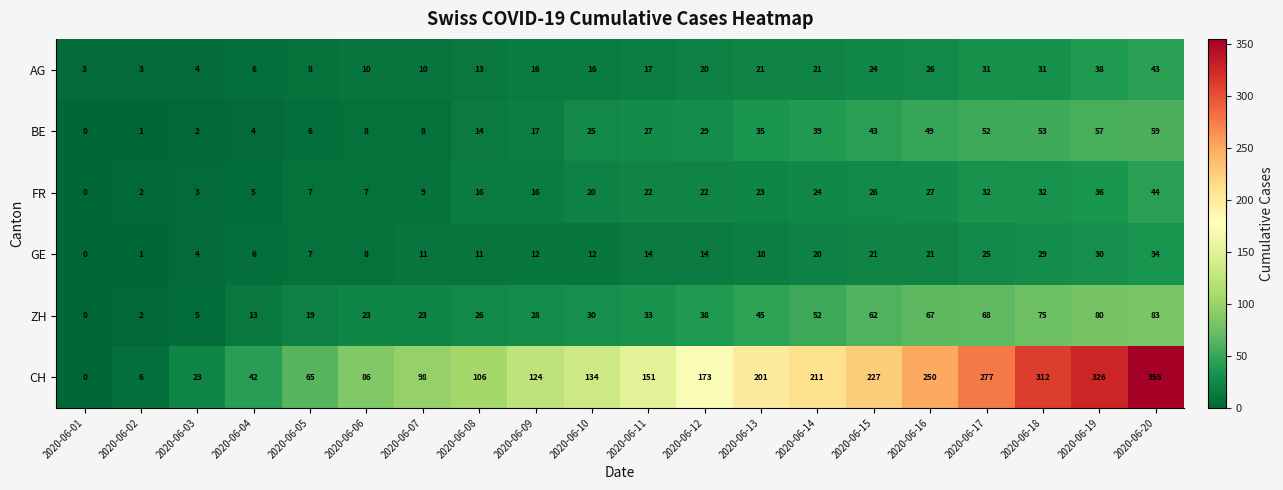

Is it true that ZH equals 5 at 2020-06-06?

False